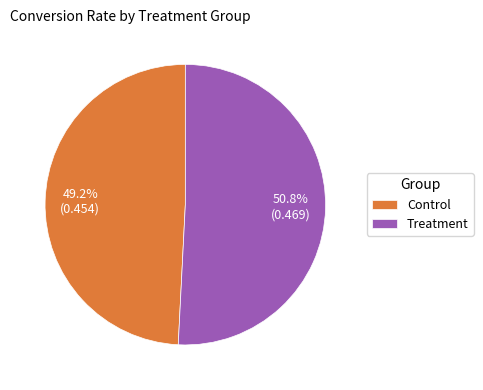

Is it true that Control is 37% of the pie?

False